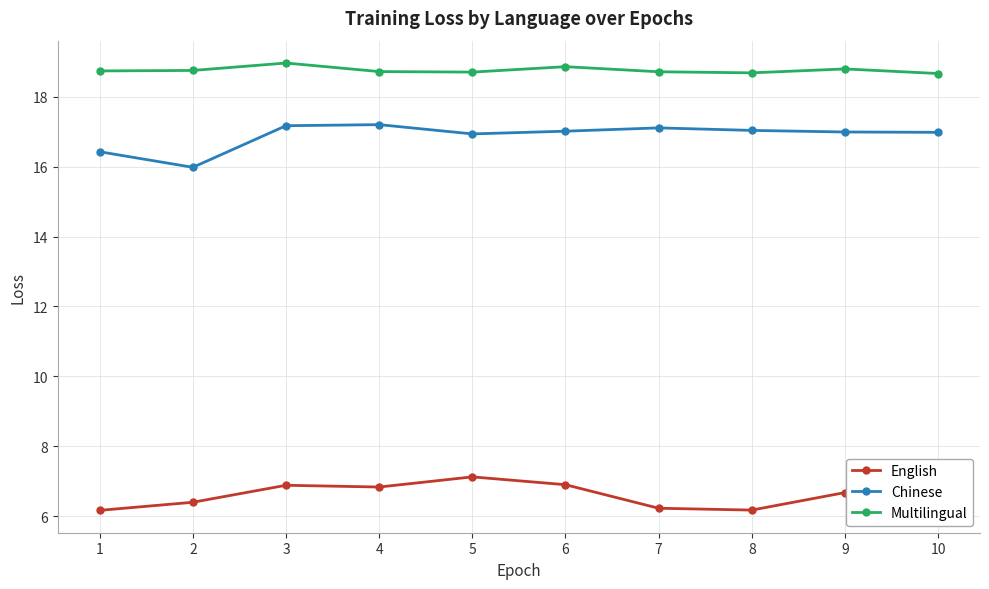

Is it true that English equals 6.7 at 9?

True